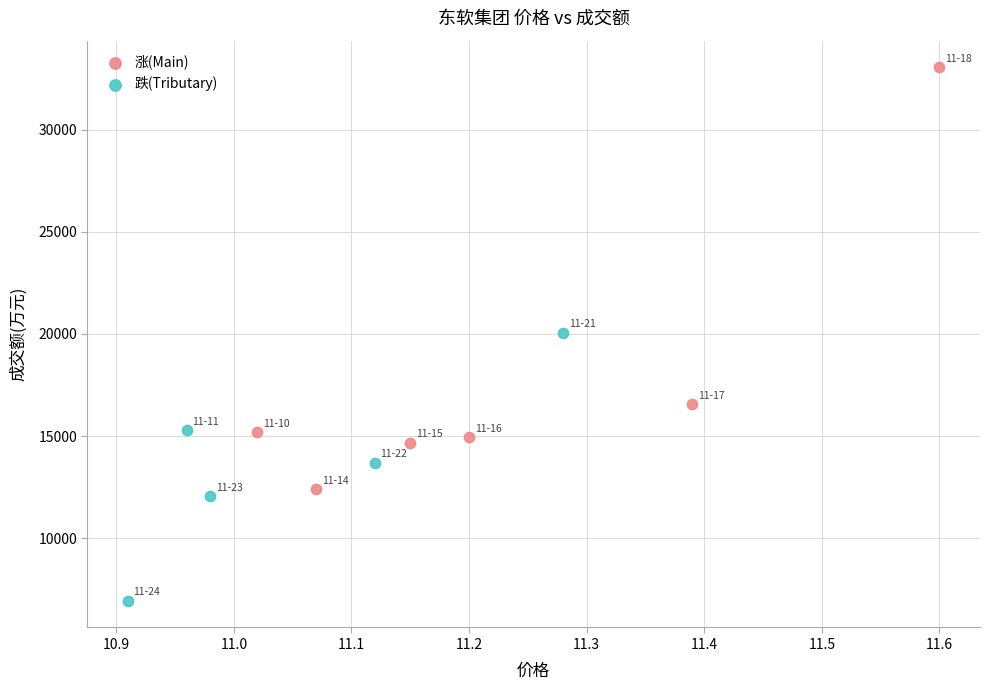

Which series has the largest Y range (max minus min)?

涨(Main)